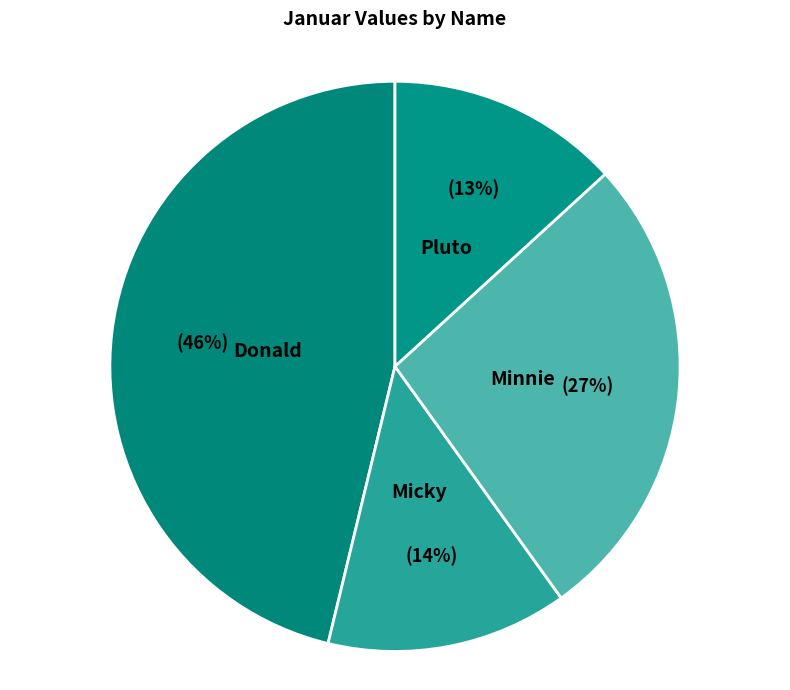

Is Micky the majority of the pie?

No